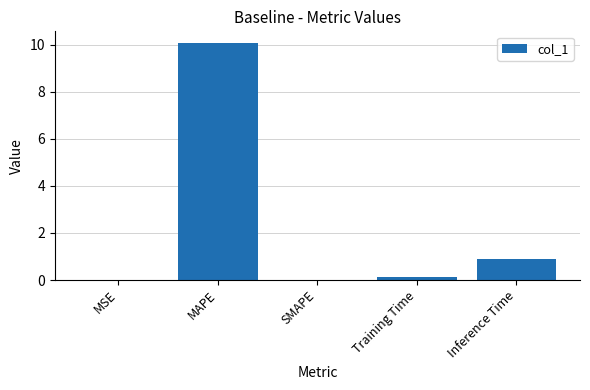

What is the difference between the values at Inference Time and Training Time?

0.8